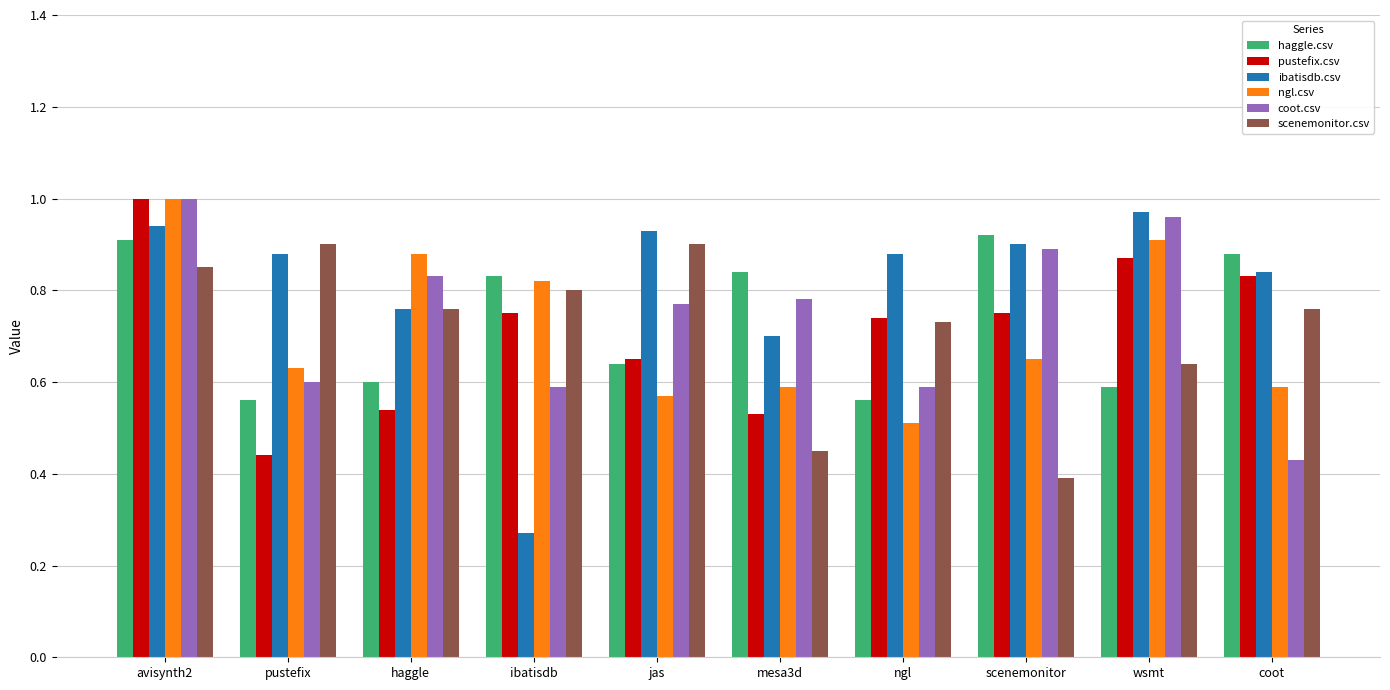

How many bars are there in each group?

6